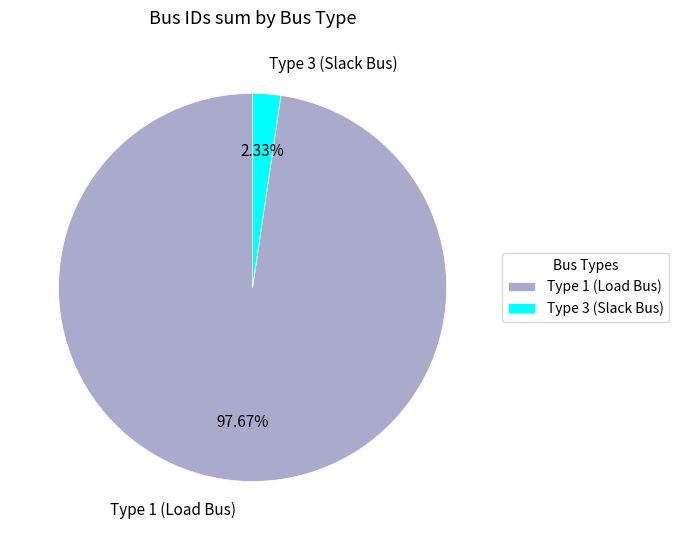

Do Type 3 (Slack Bus) and Type 1 (Load Bus) together represent more than half of the pie?

Yes